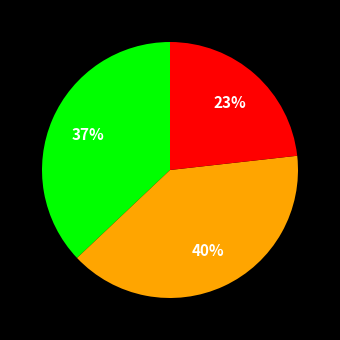

How many segments does this pie chart have?

3